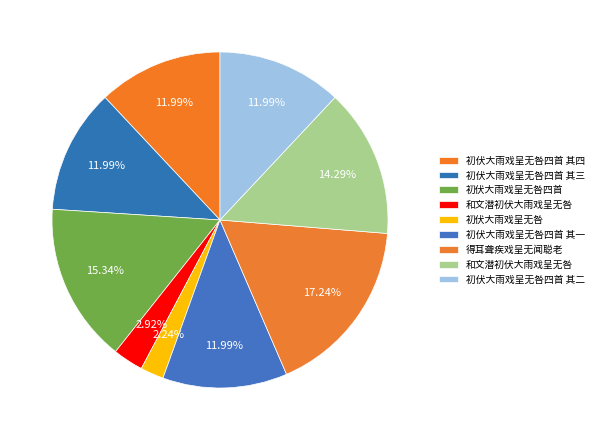

Which category has the biggest portion of the pie?

得耳聋疾戏呈无闻聪老